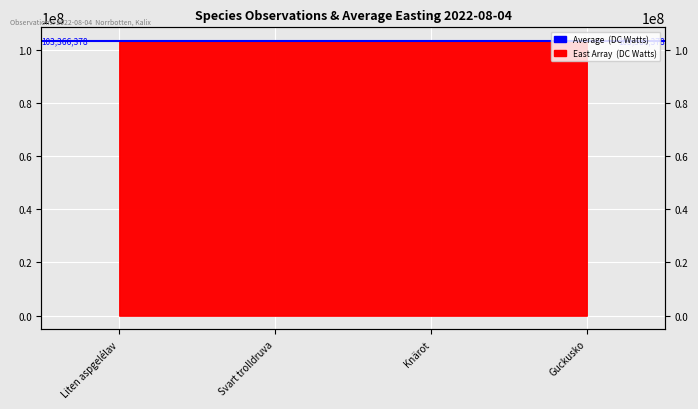

How many lines are shown in the chart?

1